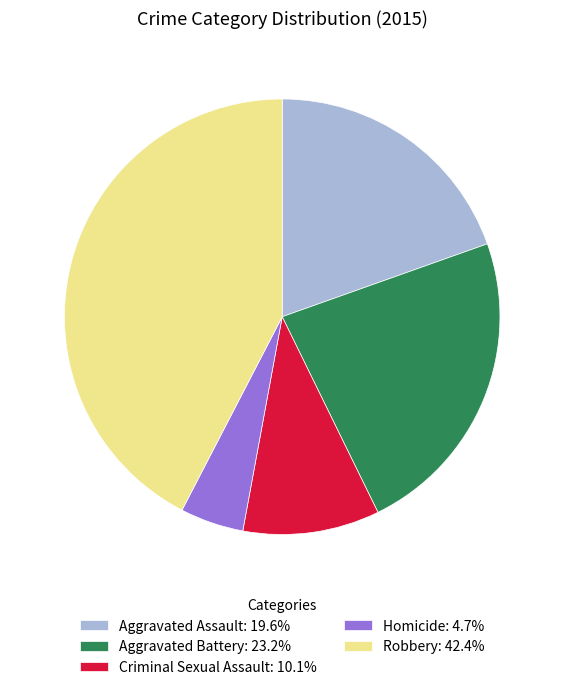

Approximately how many times larger is the value at Criminal Sexual Assault compared to Aggravated Battery?

0.4